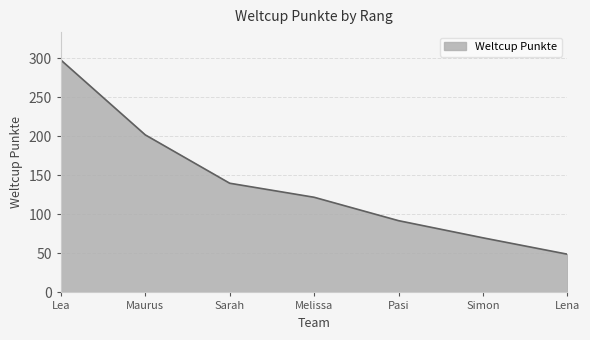

The value at Pasi is 164. True or false?

False